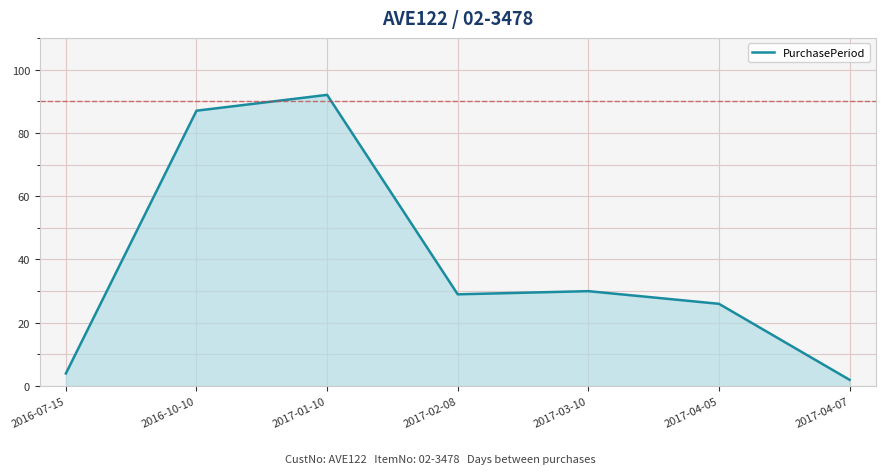

What is the greatest value displayed?

92